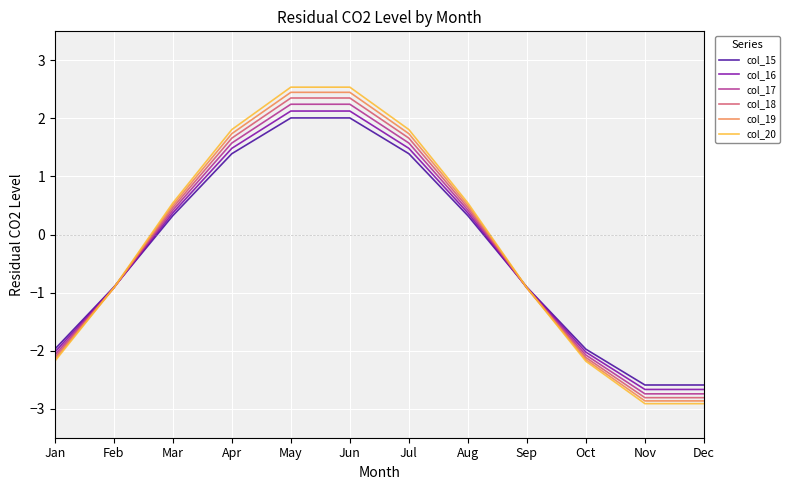

Read the col_16 value at Apr.

1.5